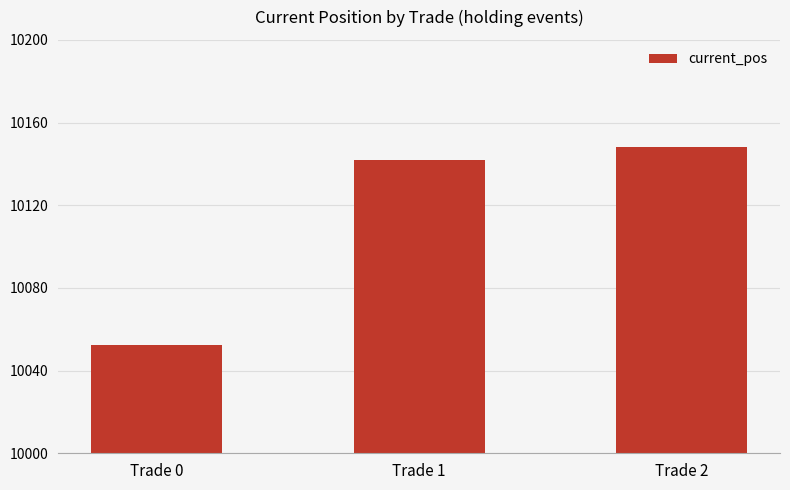

Approximately how many times larger is the value at Trade 2 compared to Trade 1?

1.0